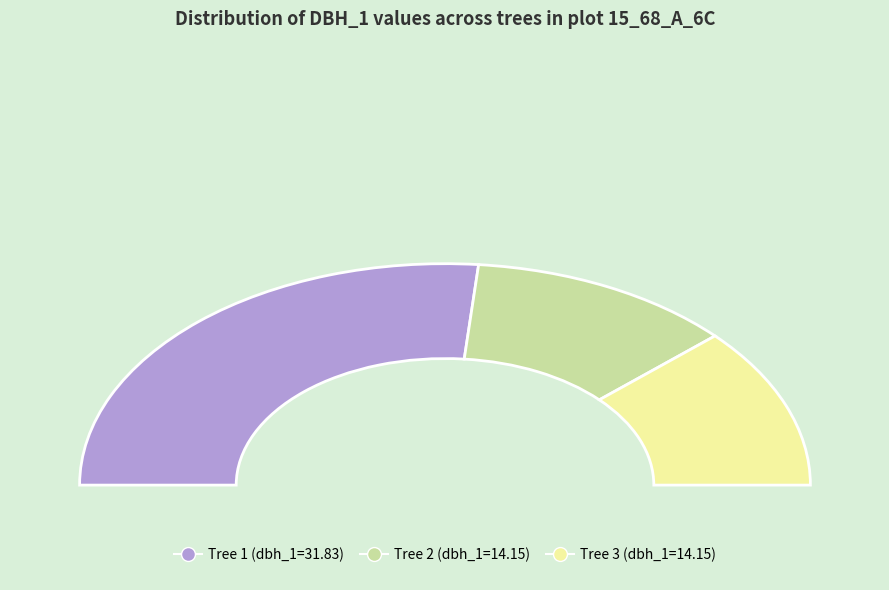

What percentage is the IFN3_15_68_A_6C_3_IFN3 slice, to the nearest percent?

24%